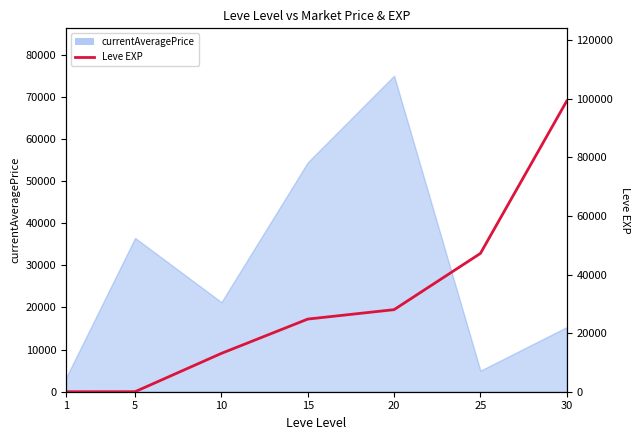

Count the number of categories in the chart.

7